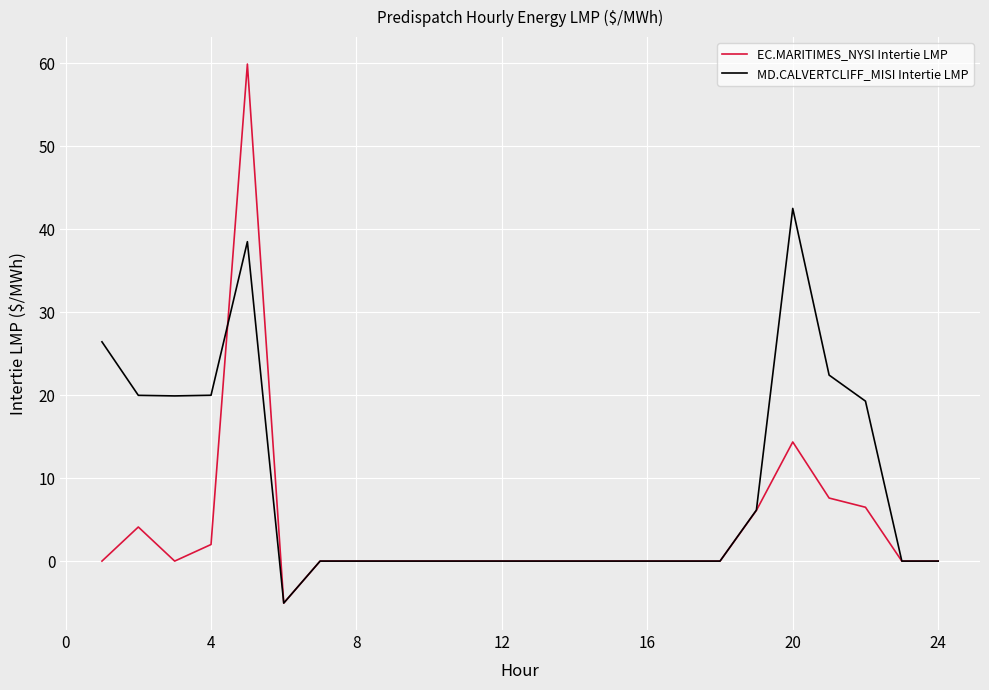

Rank the series by their maximum value, from lowest to highest.

MD.CALVERTCLIFF_MISI Intertie LMP, EC.MARITIMES_NYSI Intertie LMP